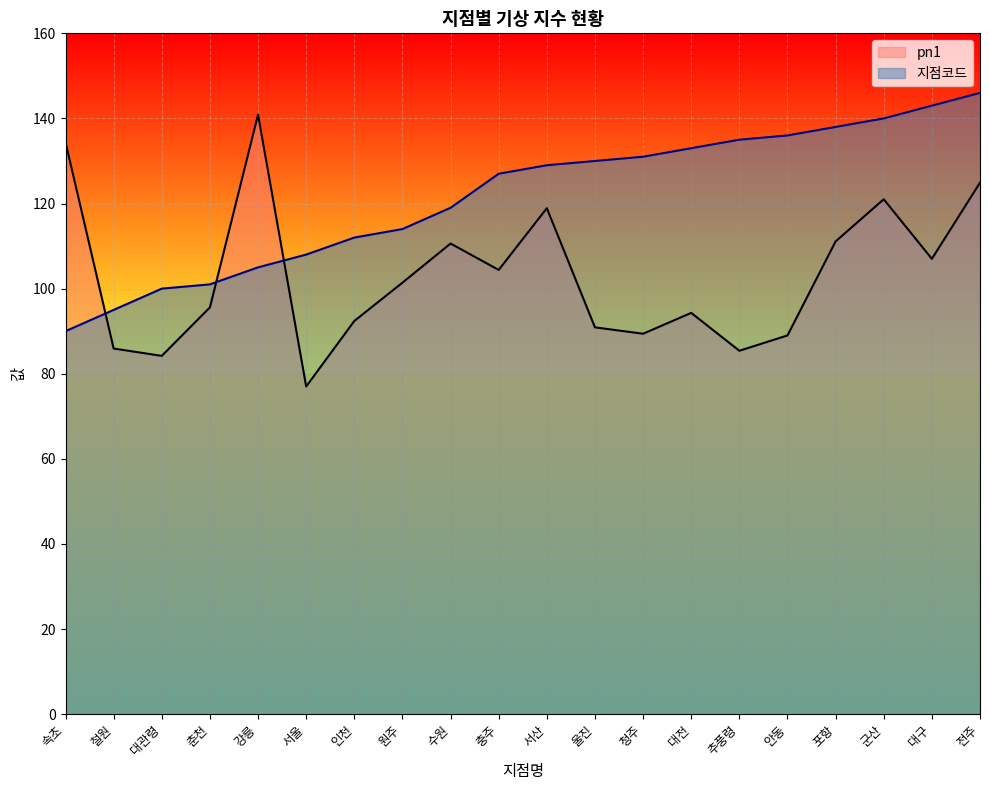

List the series in order of their peak value, lowest first.

pn1, 지점코드